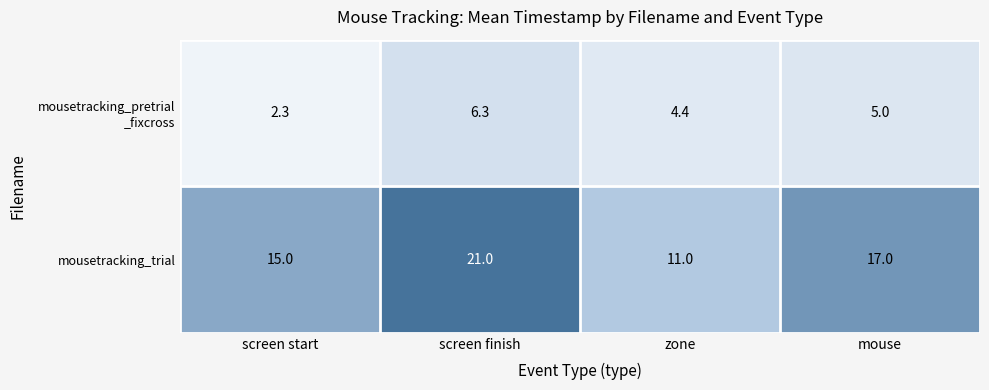

True or false: mousetracking_trial has a value of 15.0 at screen start.

True